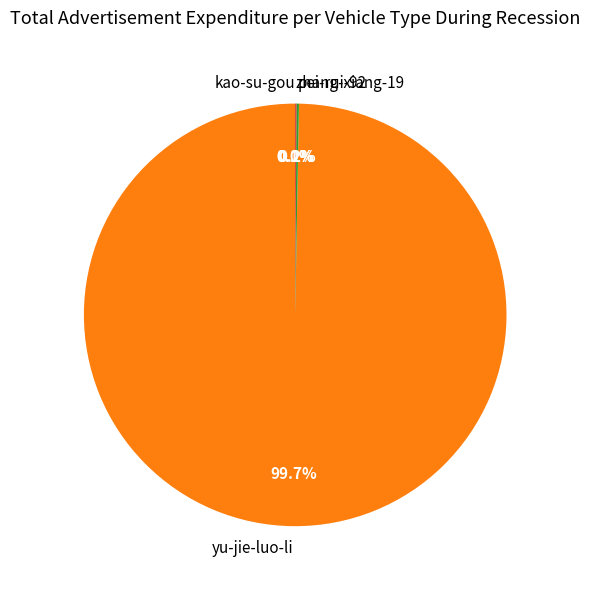

What is the largest slice in the pie chart?

yu-jie-luo-li